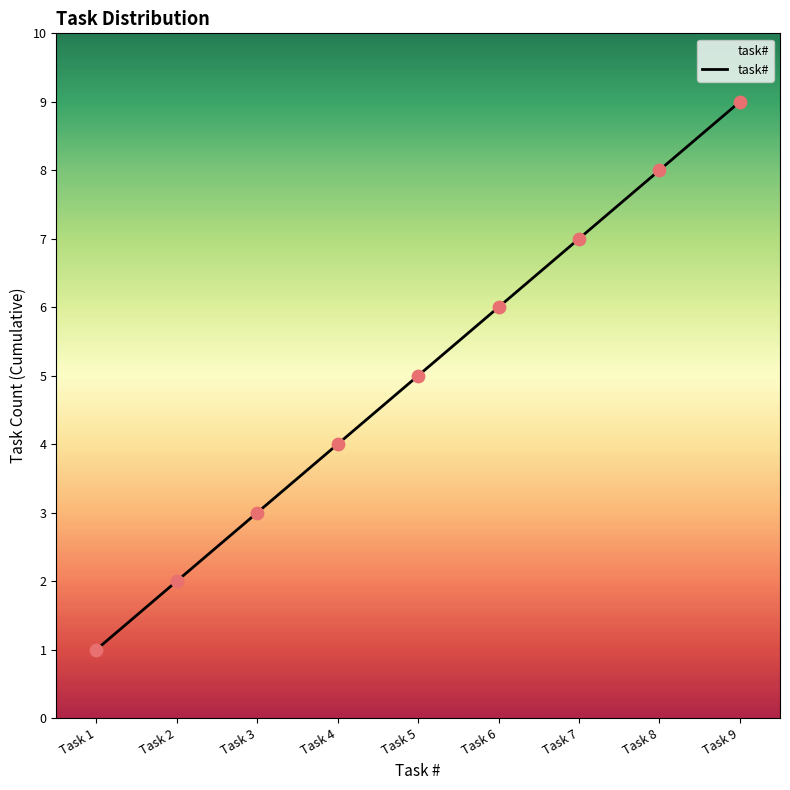

What is the change in value from Task 4 to Task 6?

+2